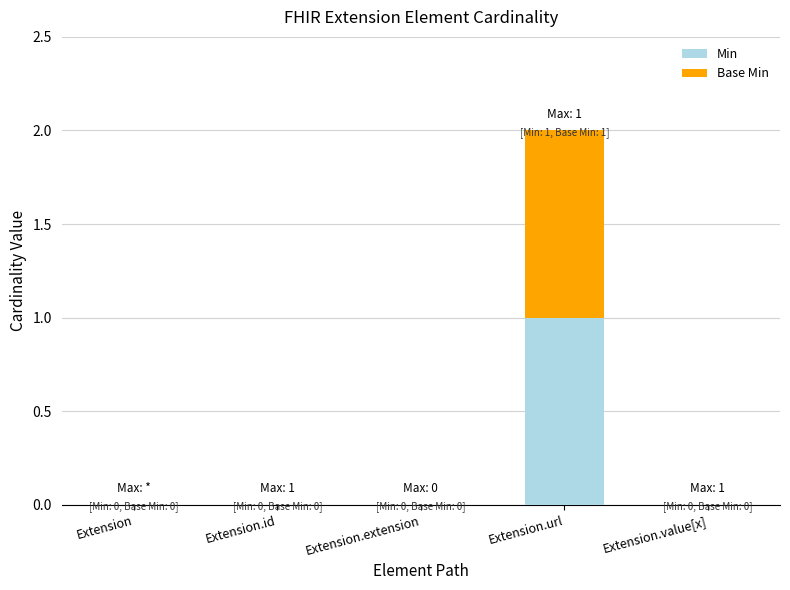

Does the chart contain stacked bars?

Yes